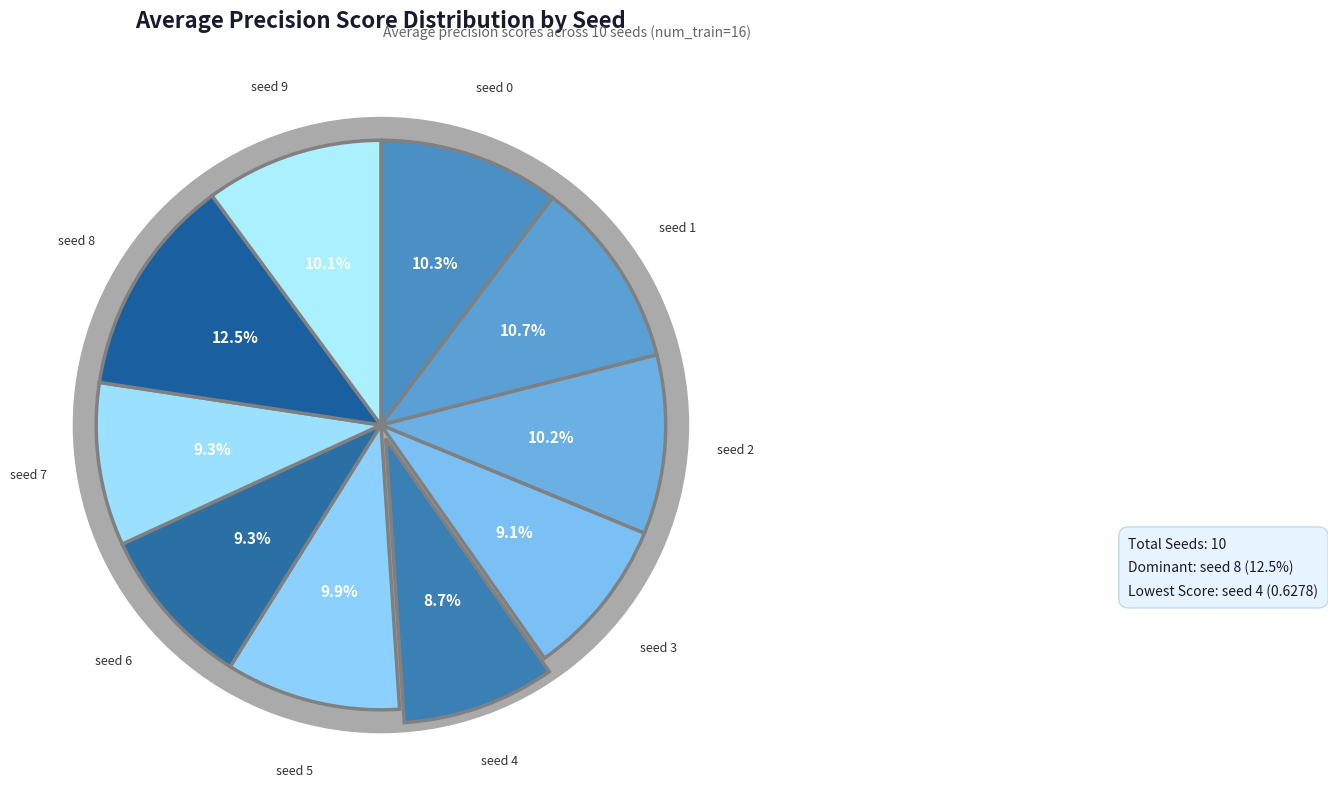

The 3 slice represents 9% of the pie. True or false?

True